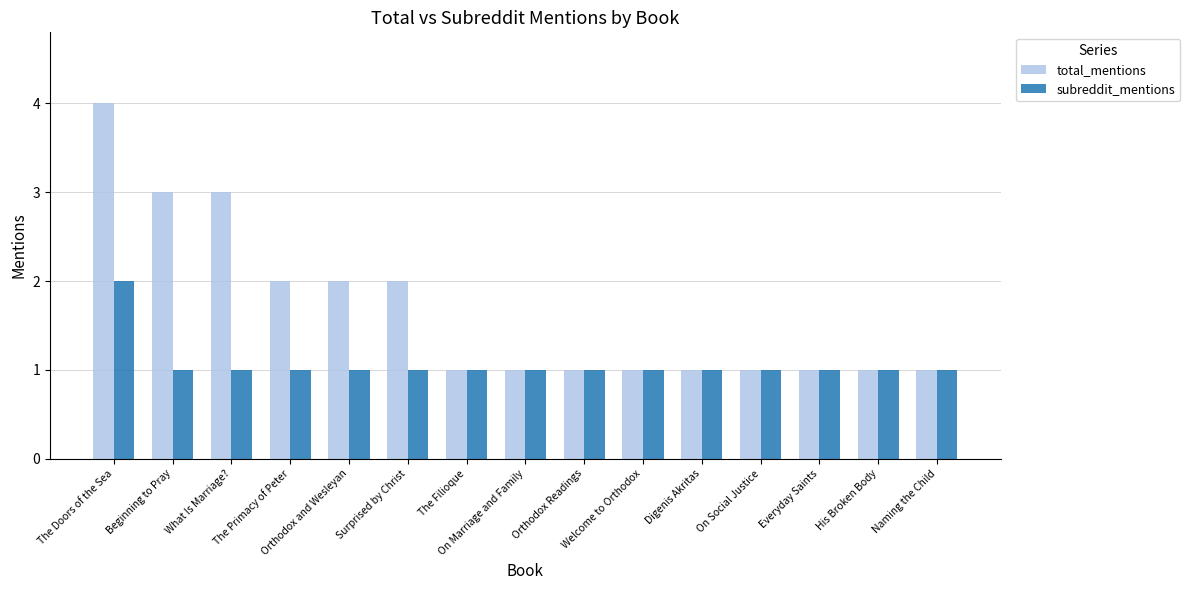

What is the average value of the subreddit_mentions series?

1